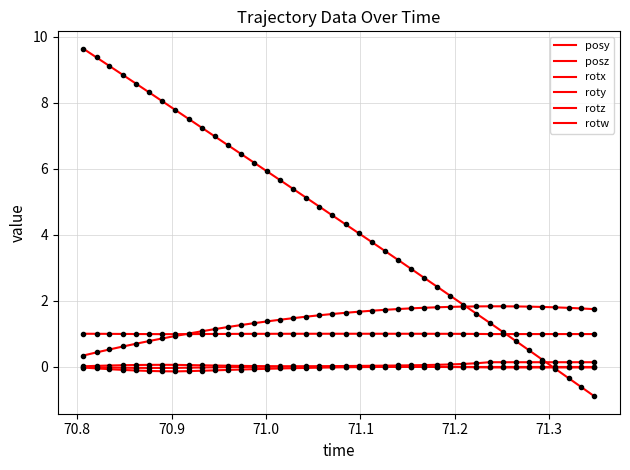

Is this an area chart (filled region under the line)?

No